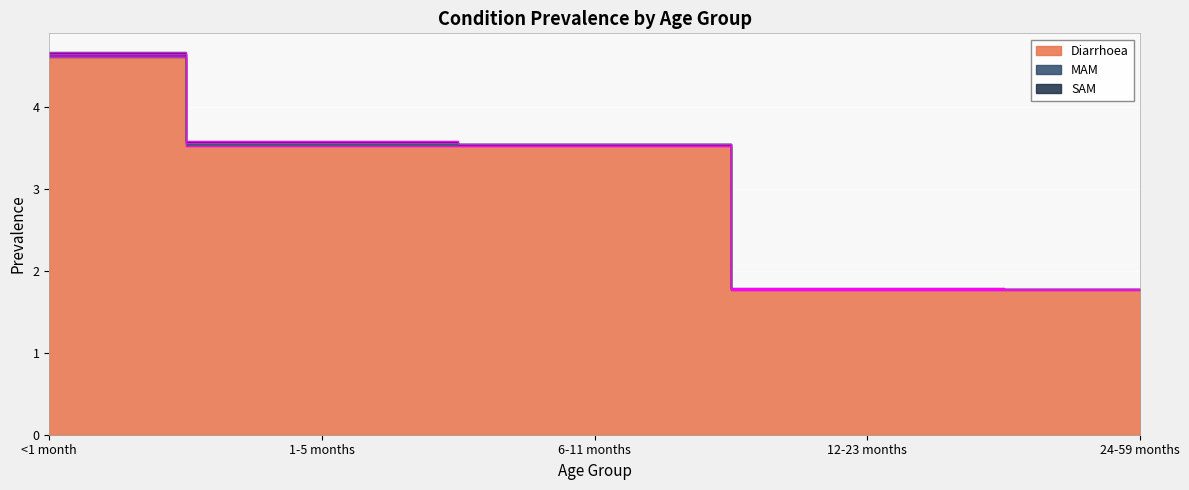

At 1-5 months, list the series in order from smallest to largest.

SAM, MAM, Diarrhoea